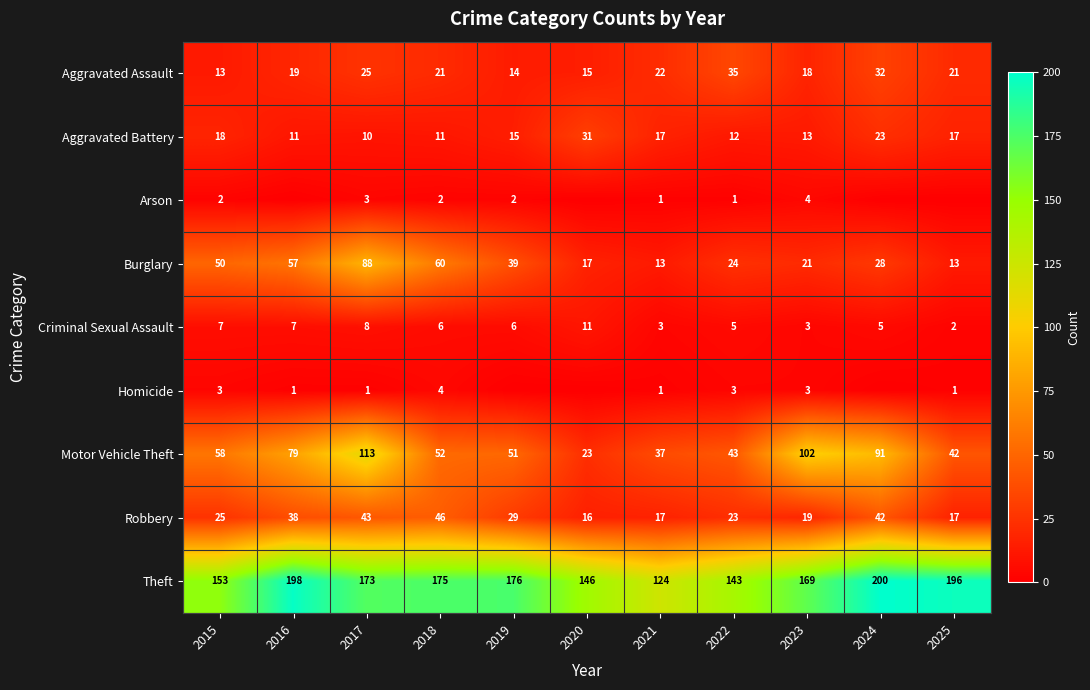

At how many categories does at least one series exceed 52?

11